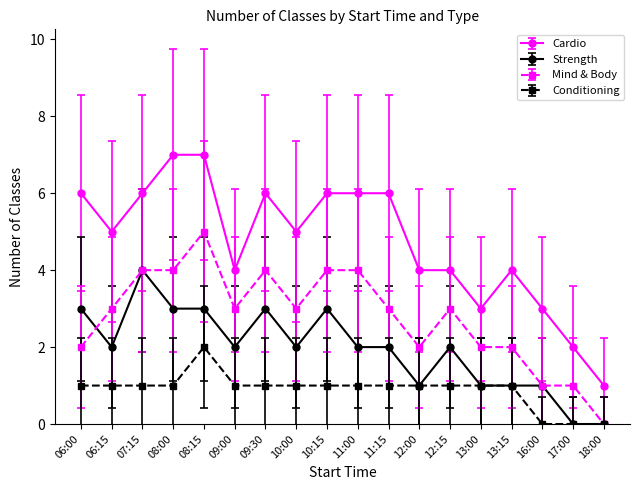

The Mind & Body series shows 4 at 11:15. True or false?

False